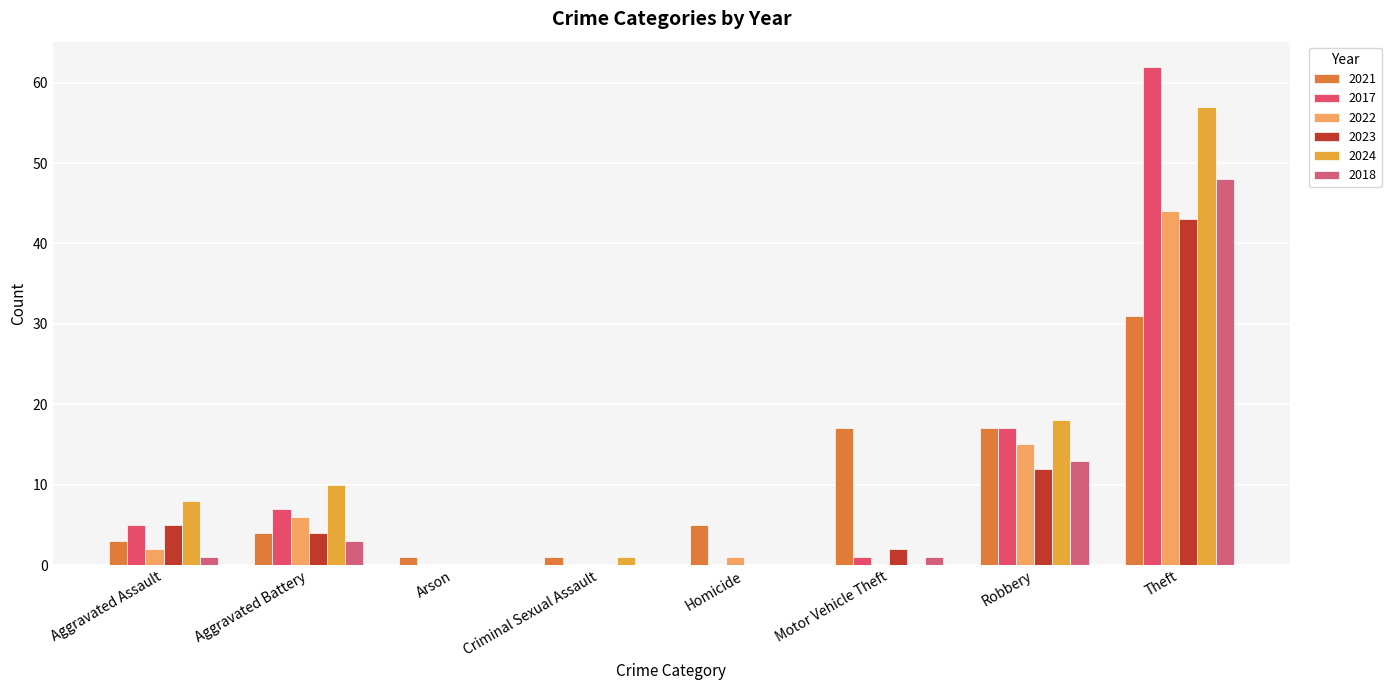

Which category has the lowest value across all series?

Arson